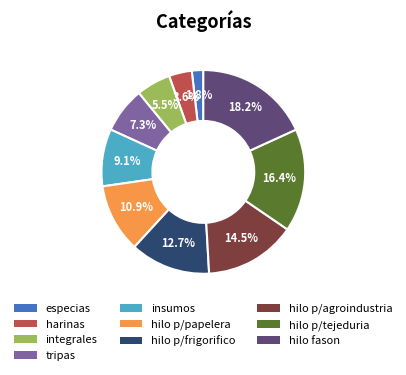

Does tripas account for over 50% of the chart?

No